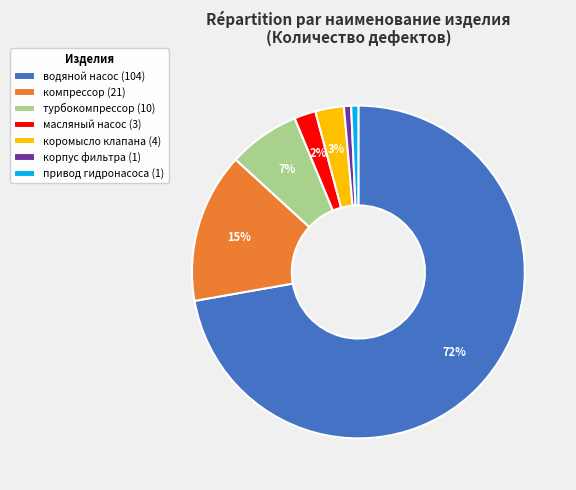

To the nearest percent, what percentage of the pie is корпус фильтра (1)?

1%